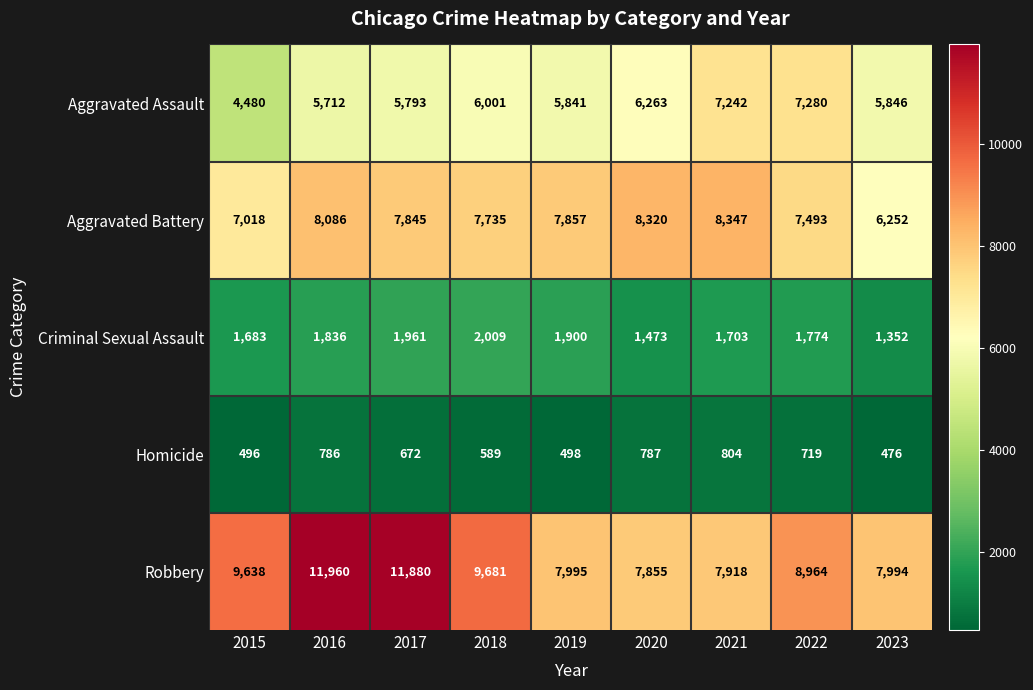

Rank the series by their maximum value, from highest to lowest.

Robbery, Aggravated Battery, Aggravated Assault, Criminal Sexual Assault, Homicide